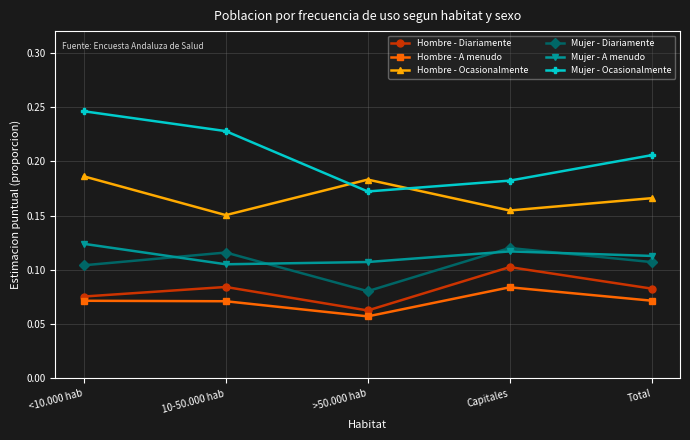

Which category has the lowest value in the Mujer - Diariamente series?

>50.000 hab